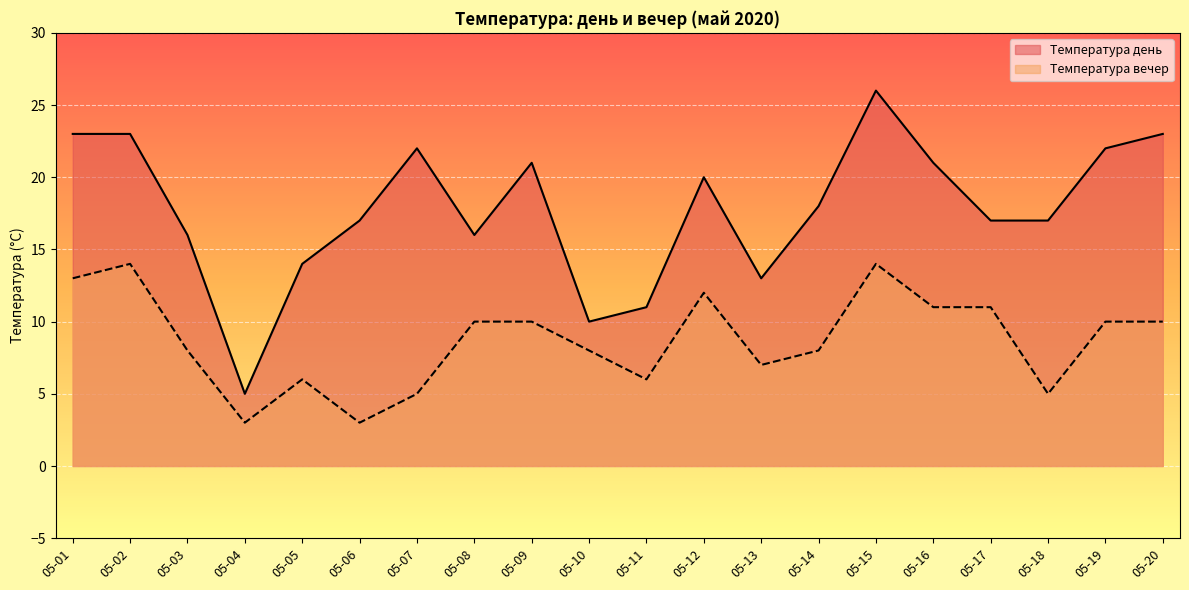

What is the sum of all Температура день values?

355